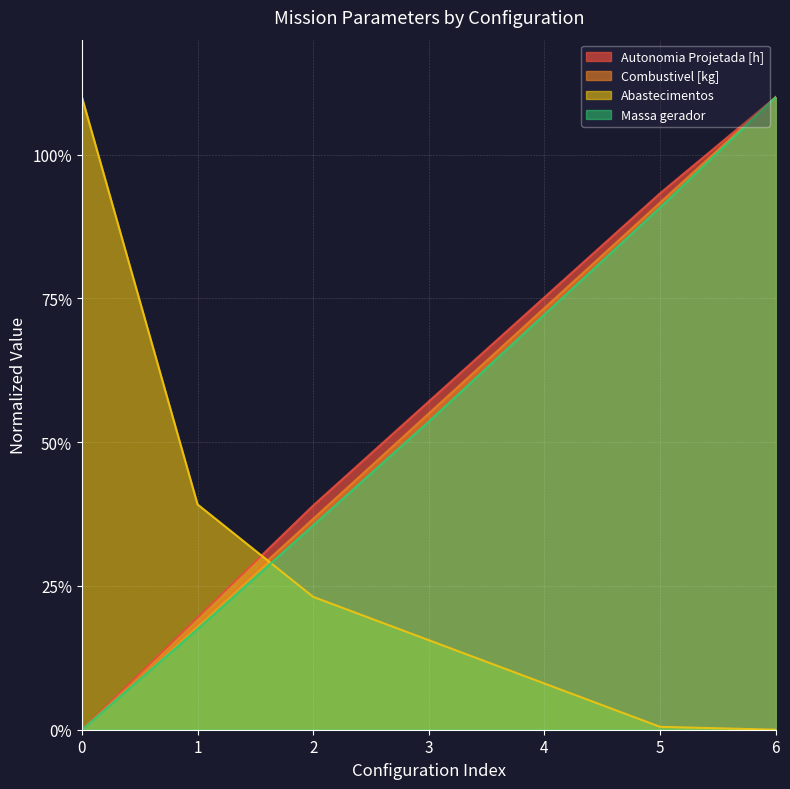

How many positive values does the Combustivel [kg] series have?

6